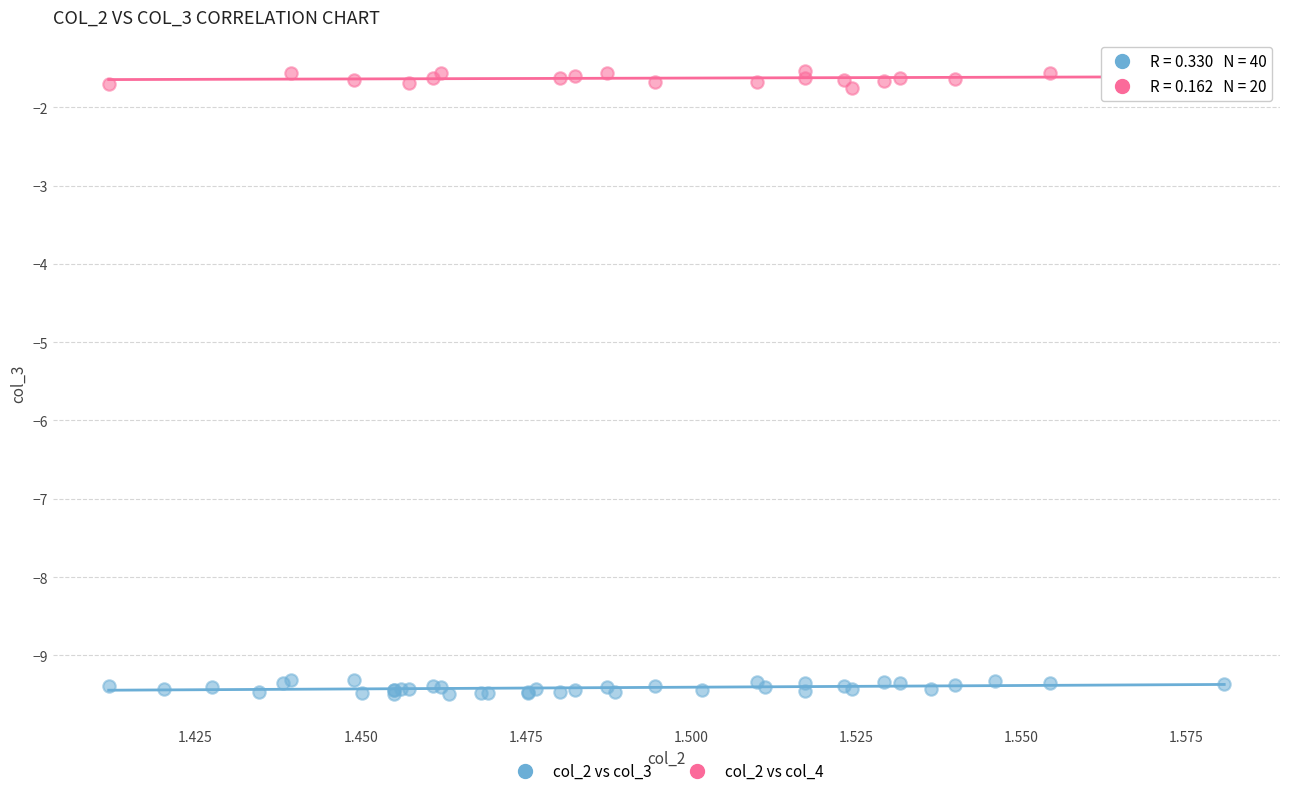

Which series contains the highest Y value?

col_2 vs col_4